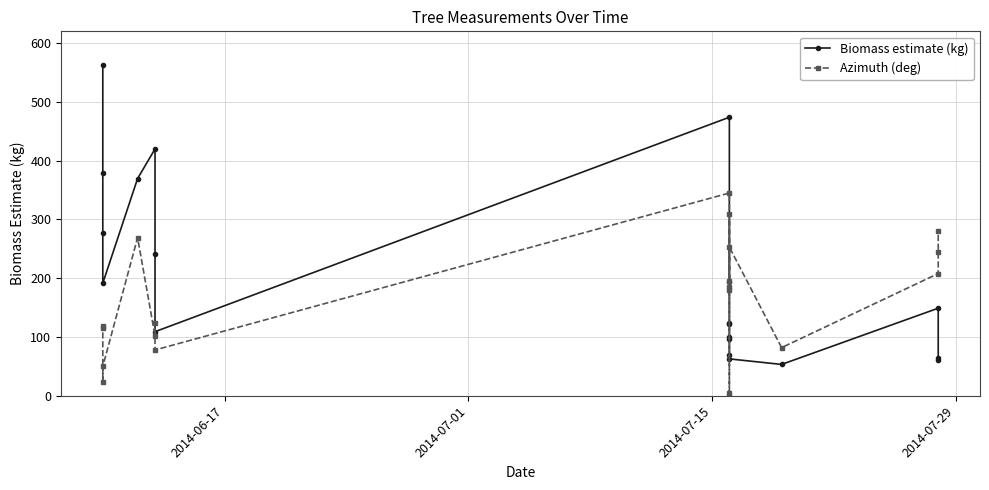

What is the difference between the maximum and minimum values in the Biomass estimate (kg) series?

508.5